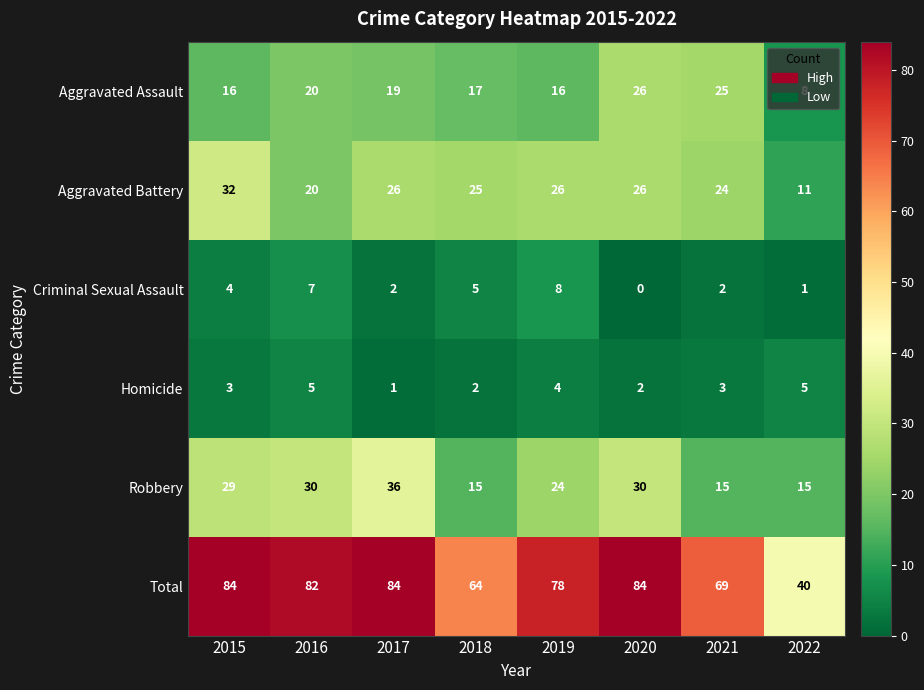

What is the difference between the Total values at 2022 and 2016?

42